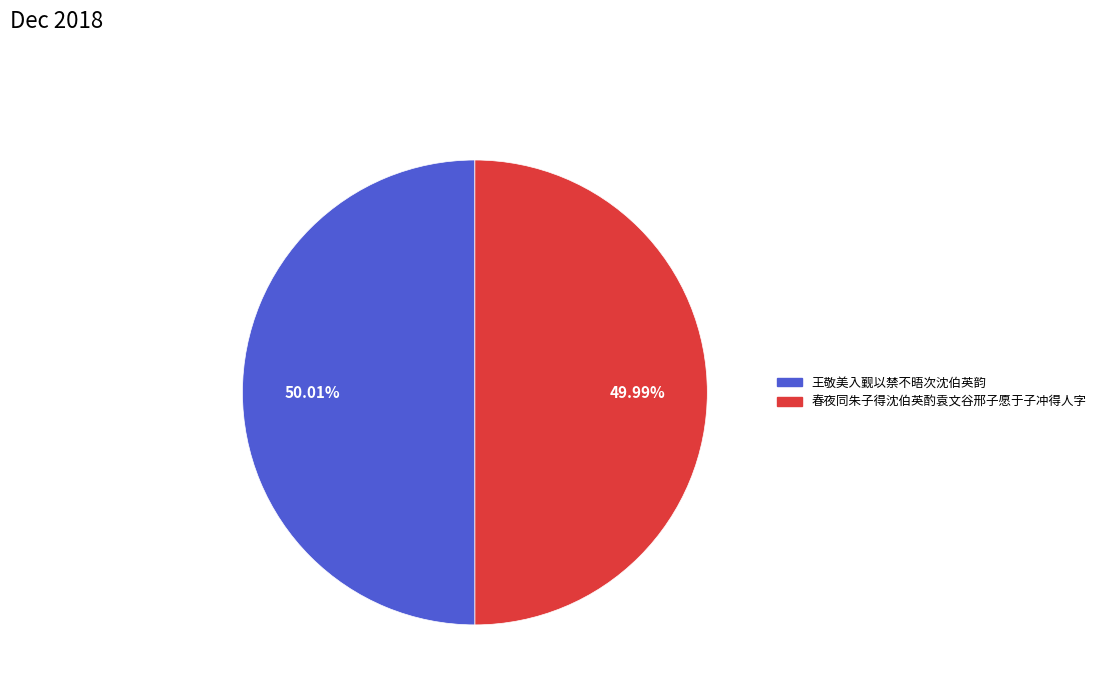

The 王敬美入觐以禁不晤次沈伯英韵 slice represents 50% of the pie. True or false?

True